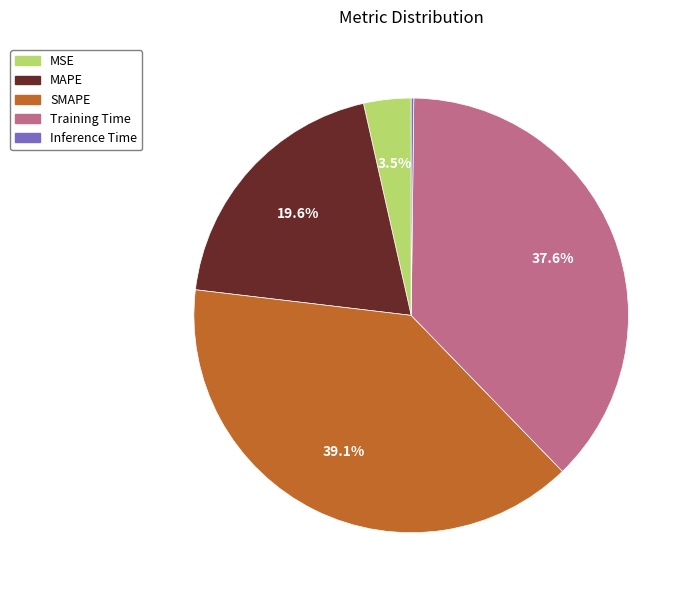

What is the largest slice in the pie chart?

SMAPE